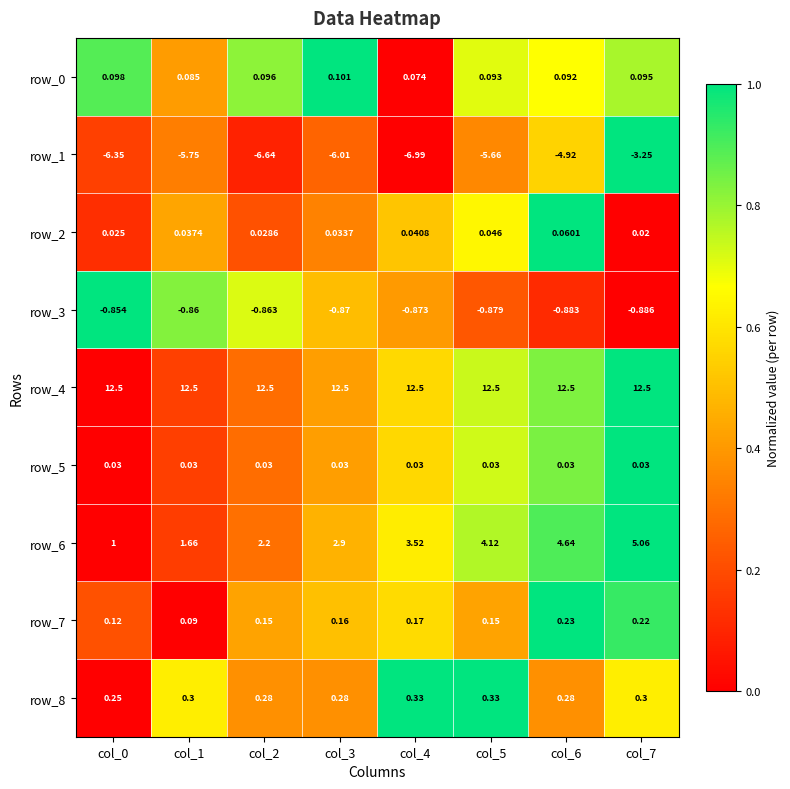

Which series has the widest spread of values?

row_6